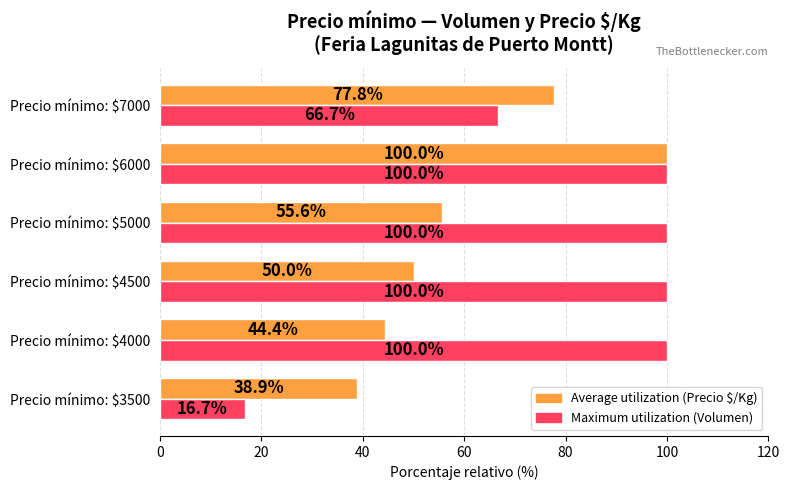

What is the total value across all series at Precio mínimo: $4000?

144.4